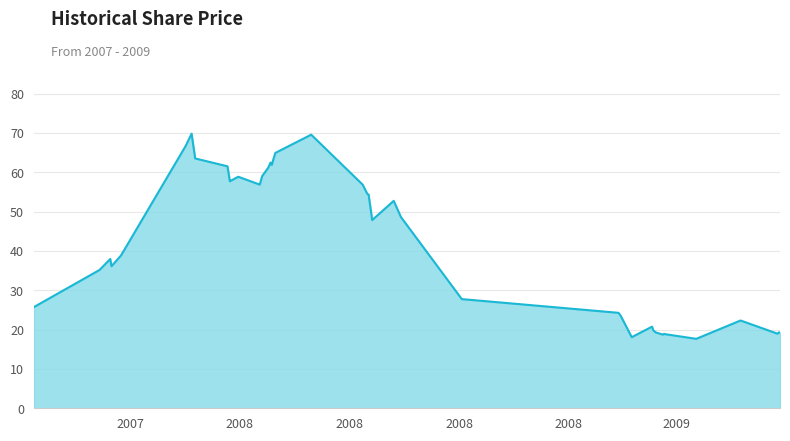

What is the maximum value shown in the chart?

69.8